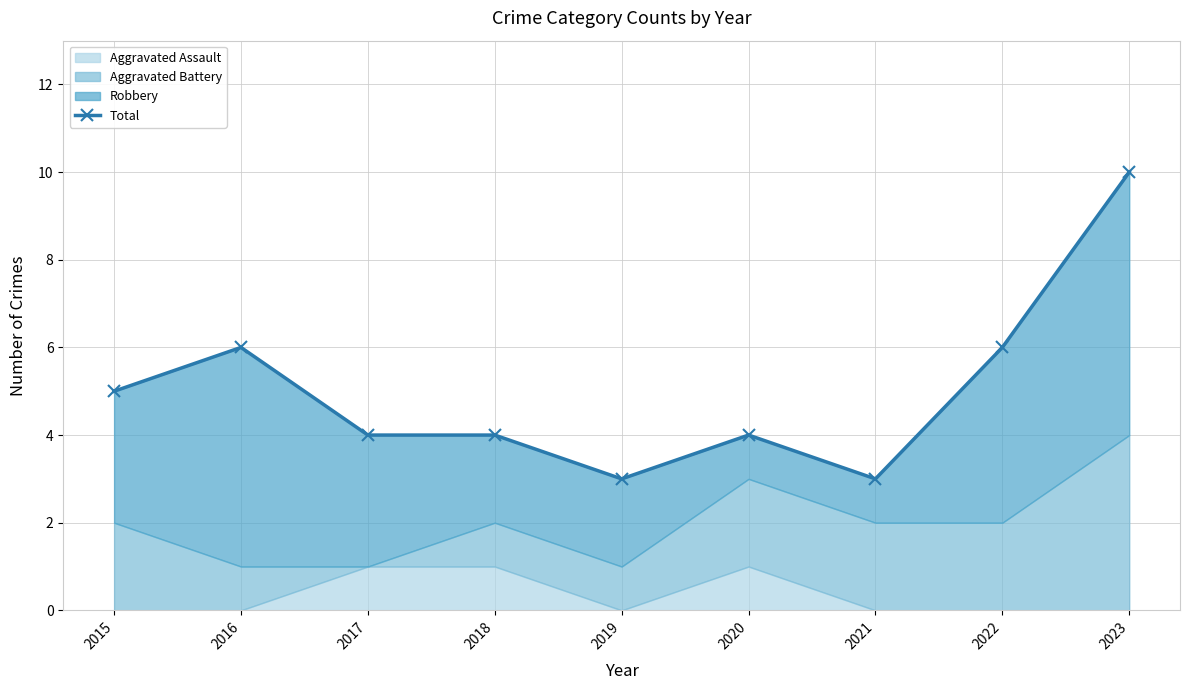

At which label is the value closest to 6?

2016